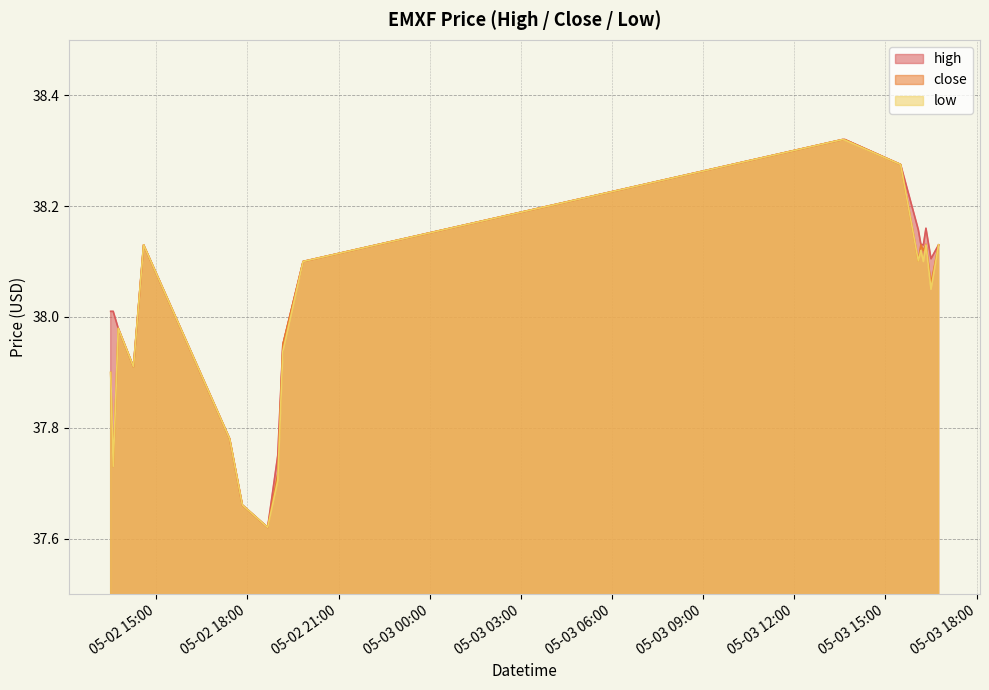

In high, how many points are higher than both neighbors (excluding endpoints)?

2